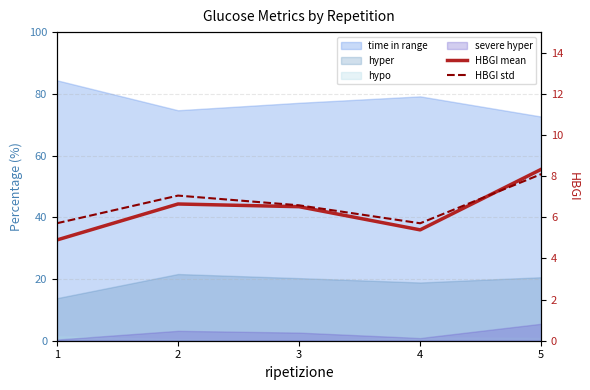

At which category is the sum across all series the highest?

5